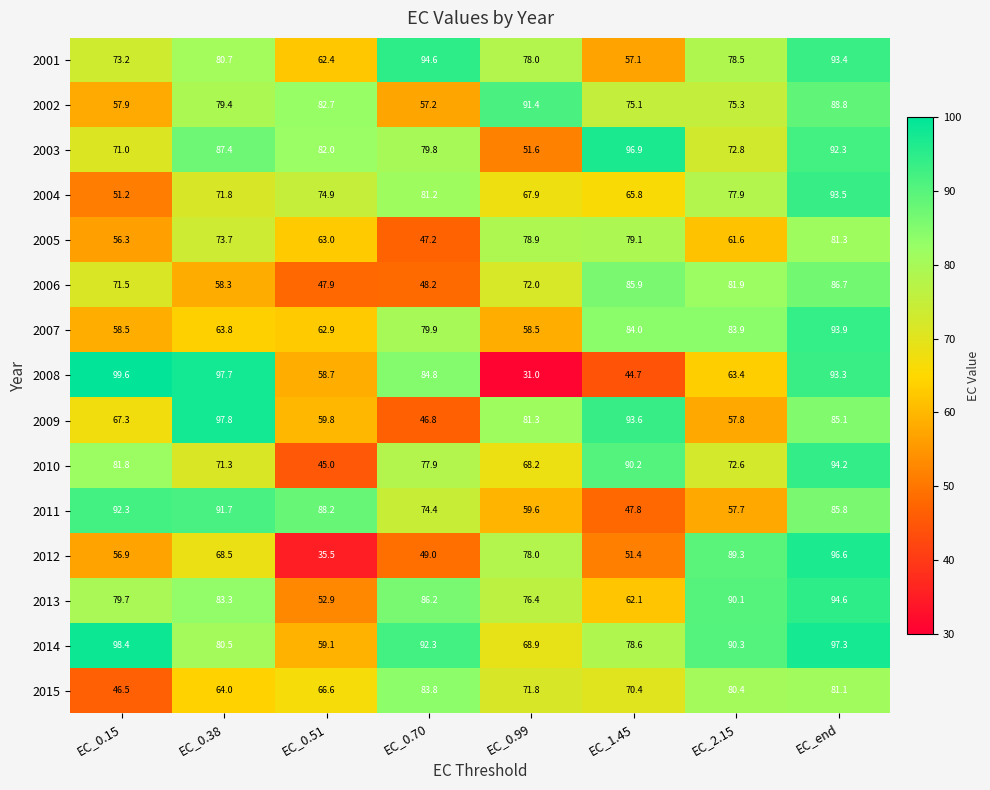

Where is 2008 nearest to the value 65?

EC_2.15